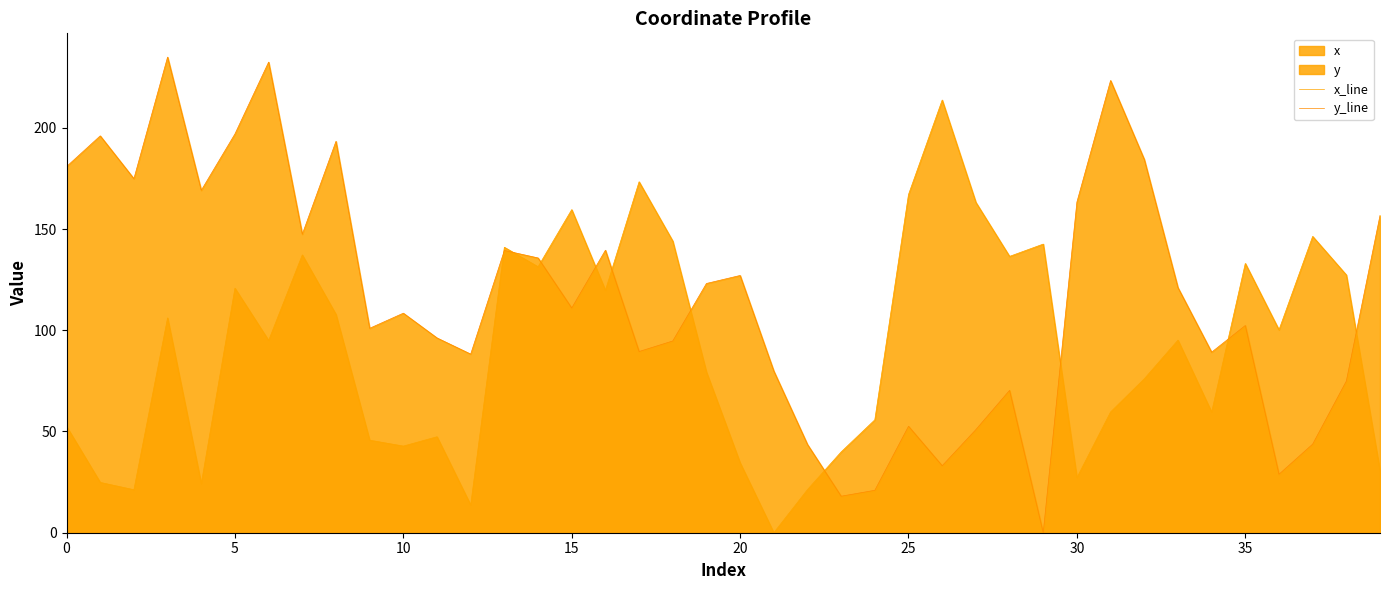

What is the value of the y_line point at the 33rd from the left?

184.4